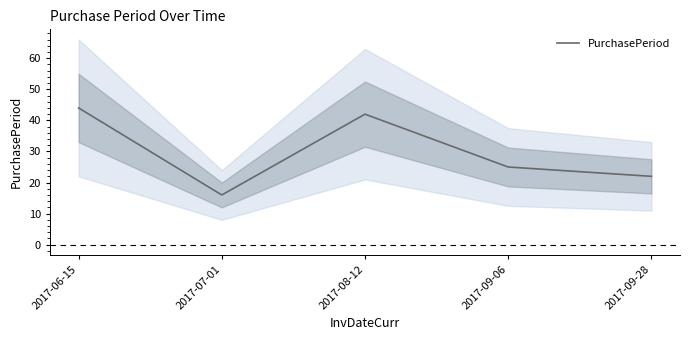

Does the chart display data point markers on the line(s)?

No